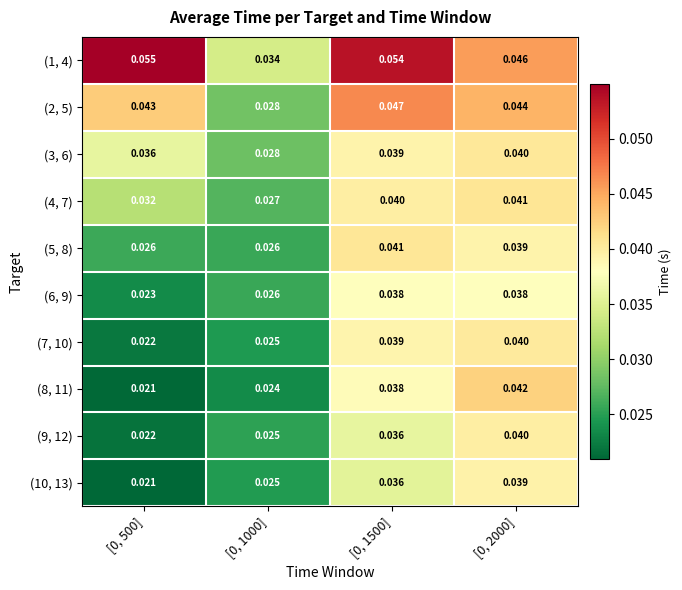

Is the value of (6, 9) at [0, 1000] greater than the value of (9, 12) at [0, 1500]?

No